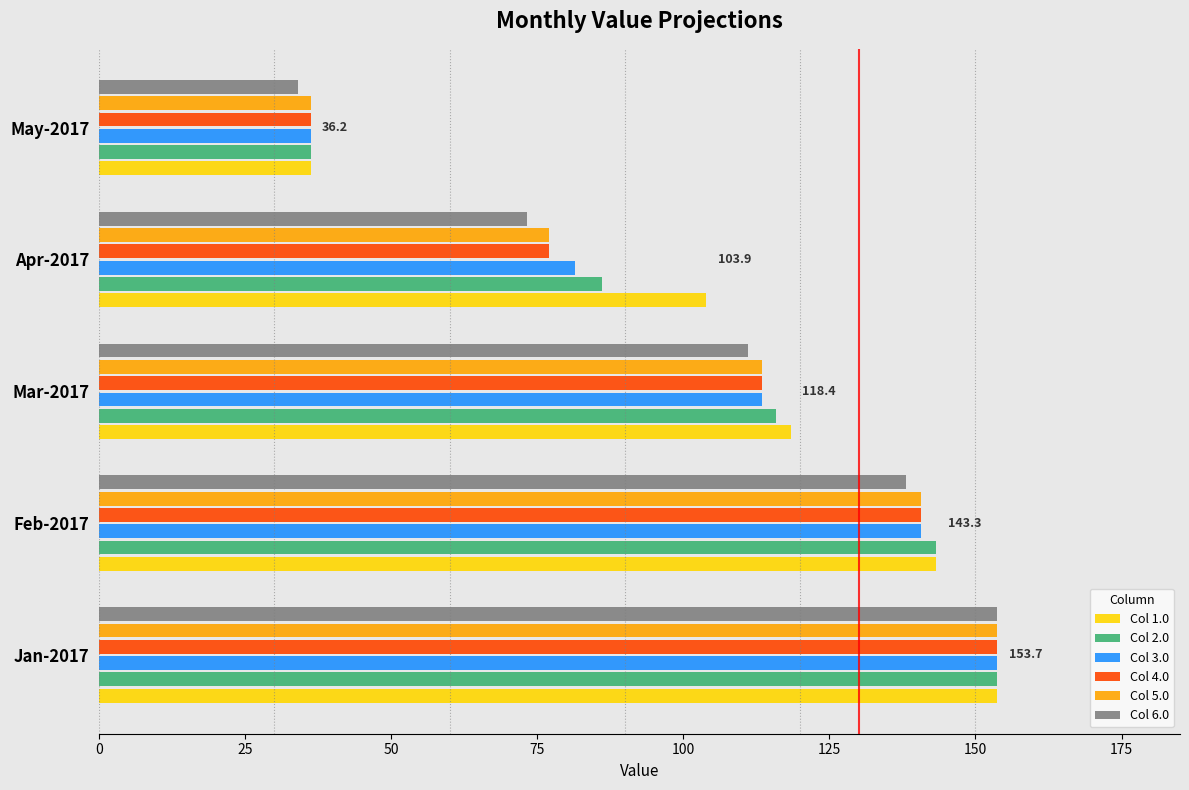

Is it true that Col 2.0 equals 115.9 at Mar-2017?

True